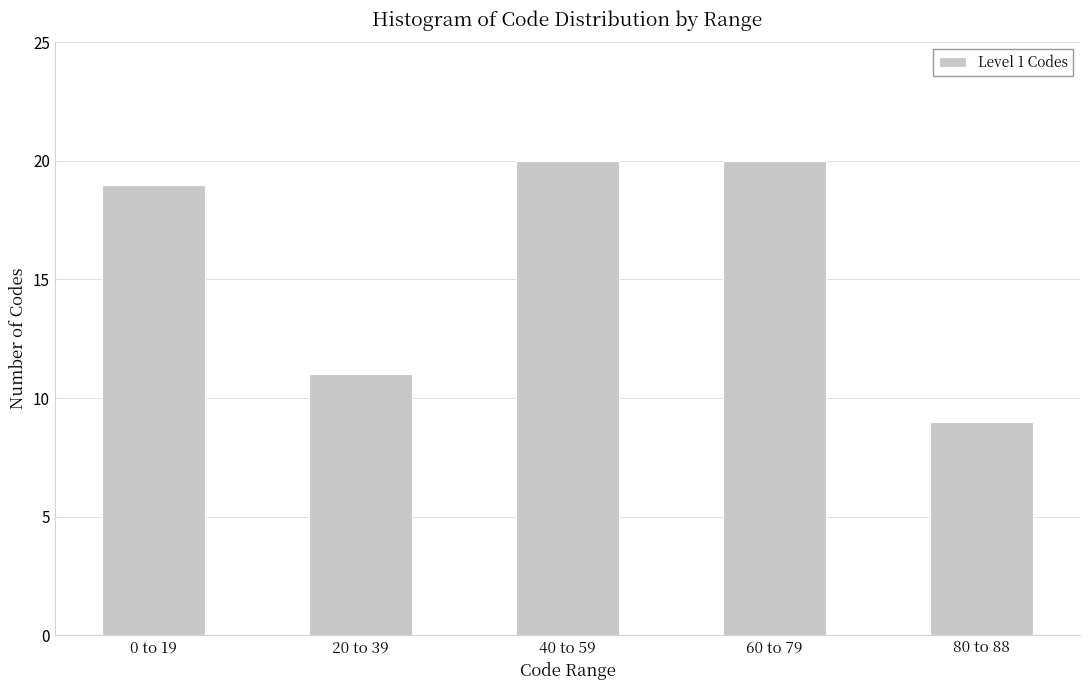

Reading left to right, what are all the values shown in this chart?

19	11	20	20	9